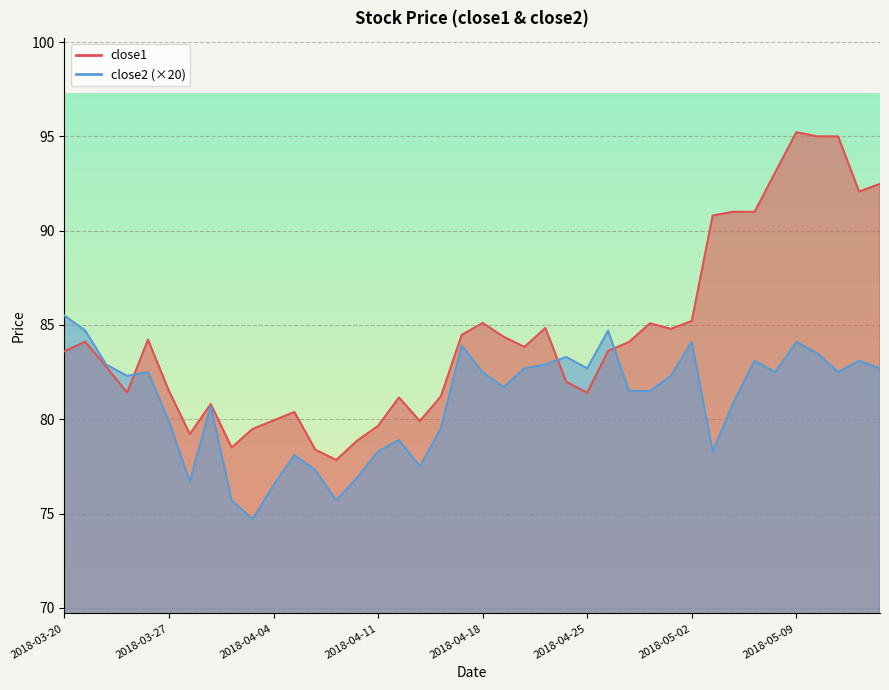

Which series has the widest spread of values?

close1